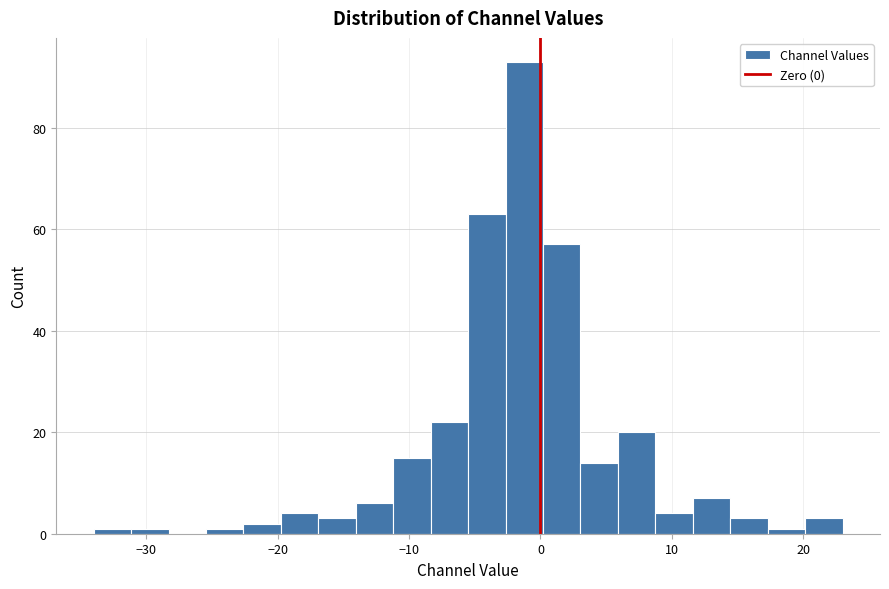

Around what value on the x-axis is the tallest bar? Give the approximate position of its centre, as read against the axis.

-1